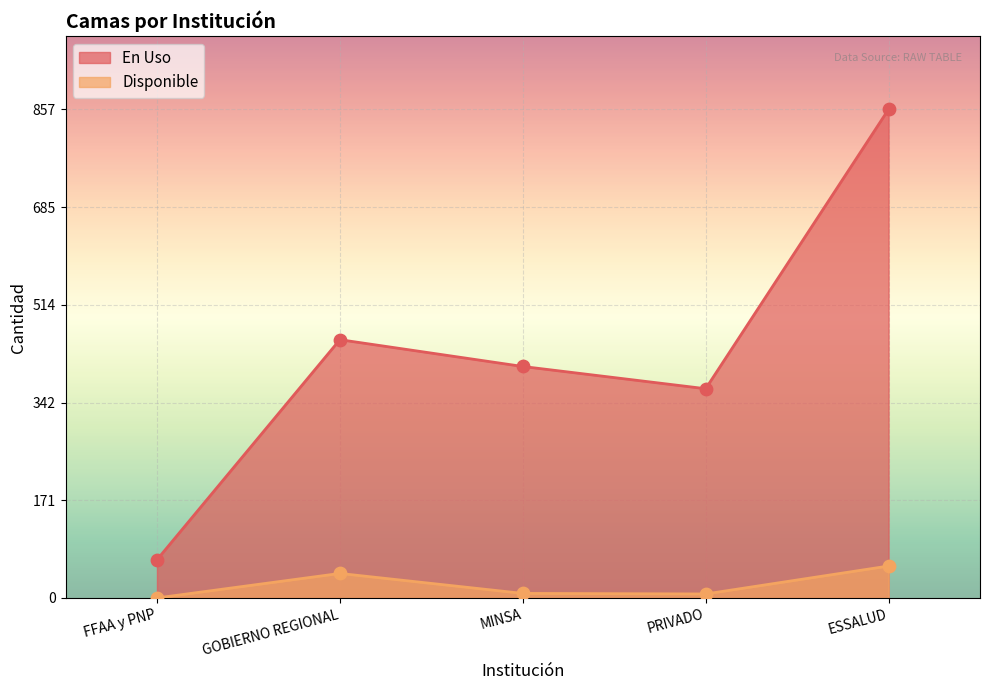

At how many categories does at least one series exceed 698?

1